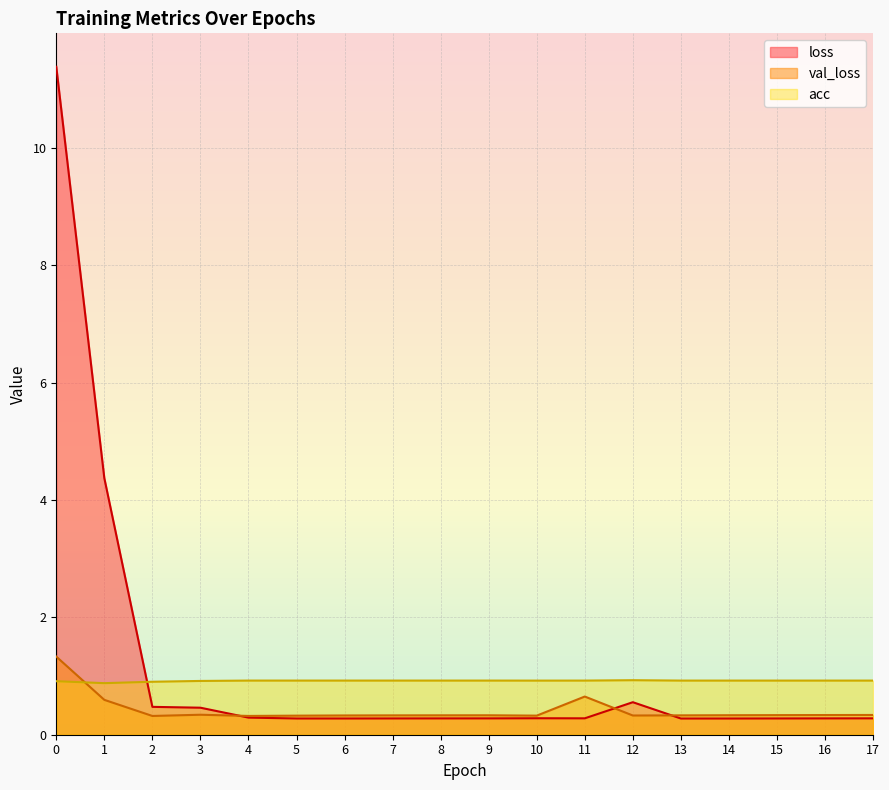

What is the value of the loss point at the 8th from the left?

0.3